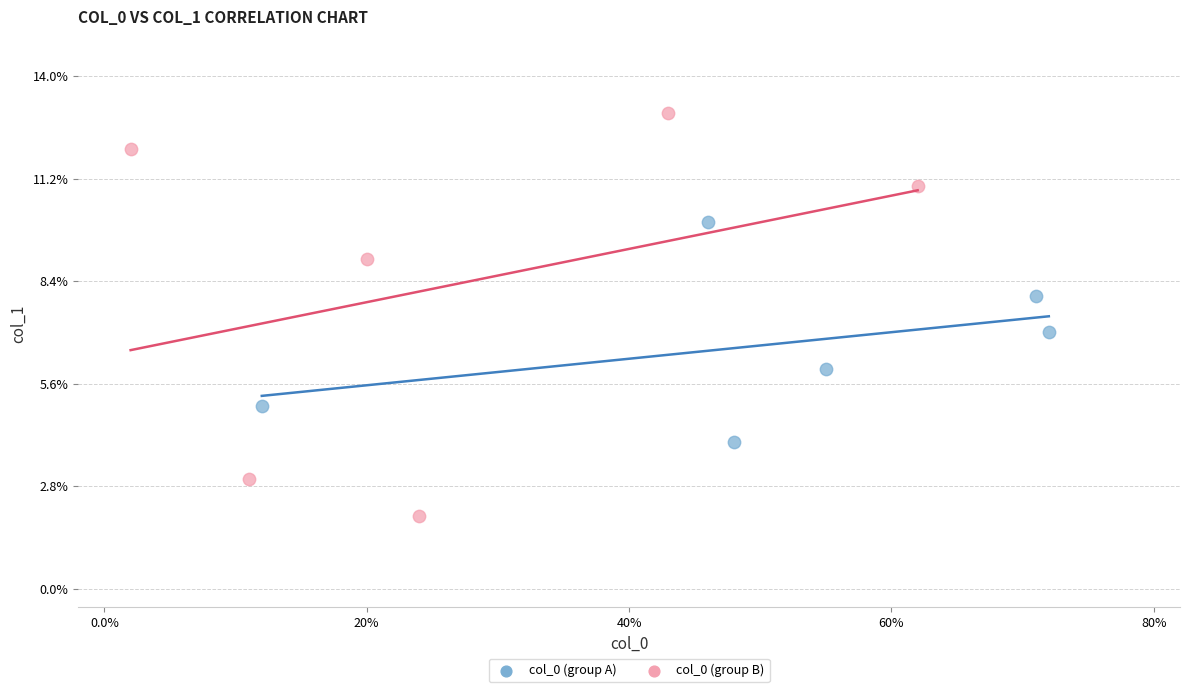

Which series contains the highest Y value?

col_0 (group B)